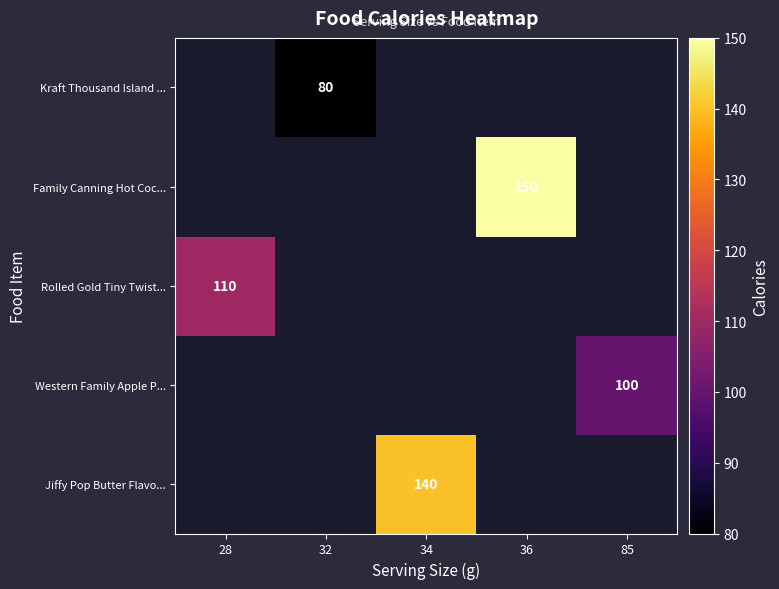

True or false: Kraft Thousand Island ... has a value of 80 at 32.

True